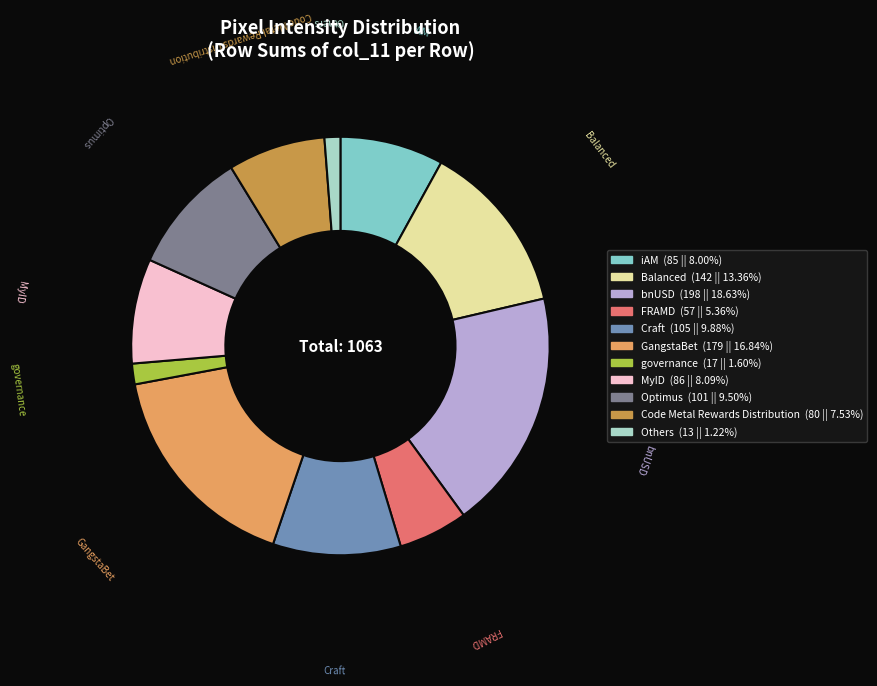

Does any single category account for the majority?

No